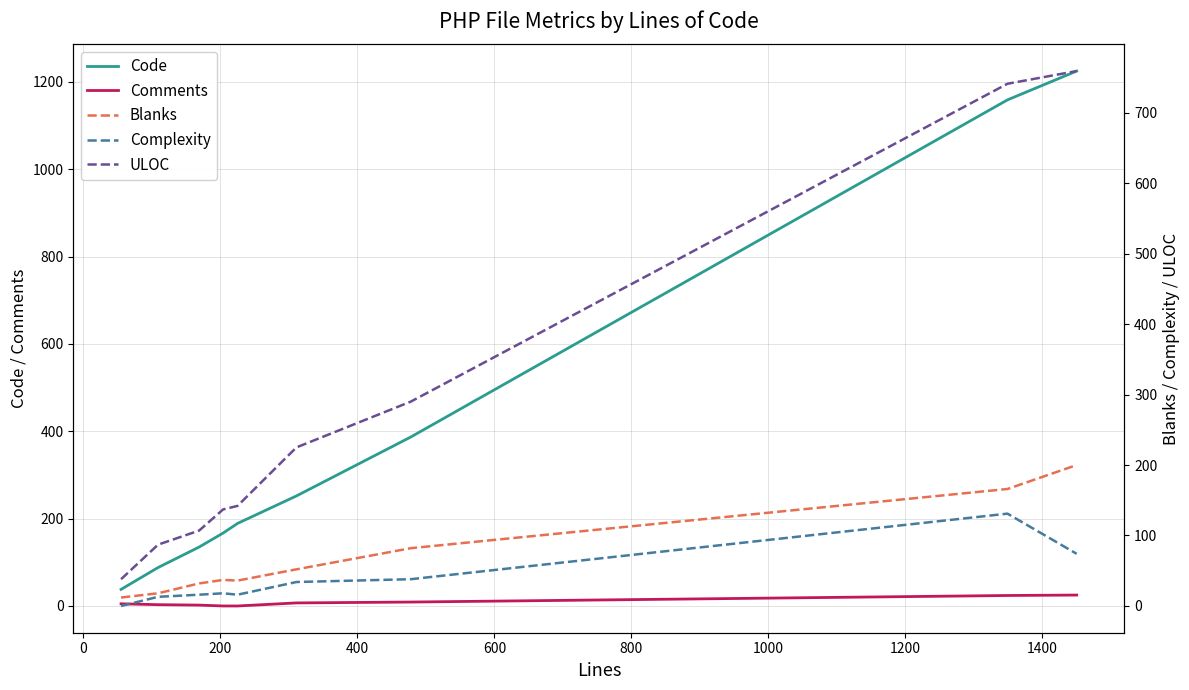

True or false: Comments and Code cross at least once.

False